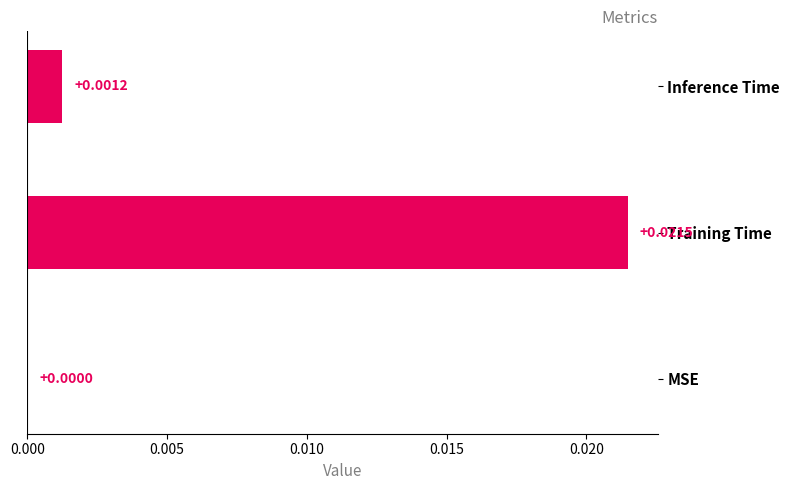

Which has a higher value, Inference Time or Training Time?

Training Time